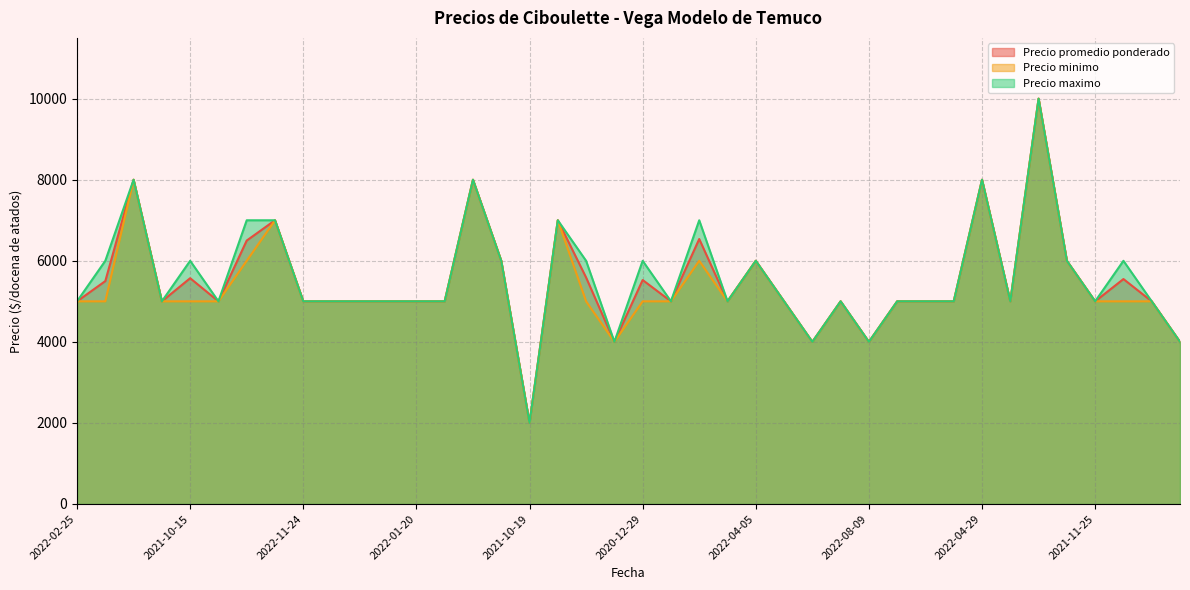

What is the smallest value displayed?

2000